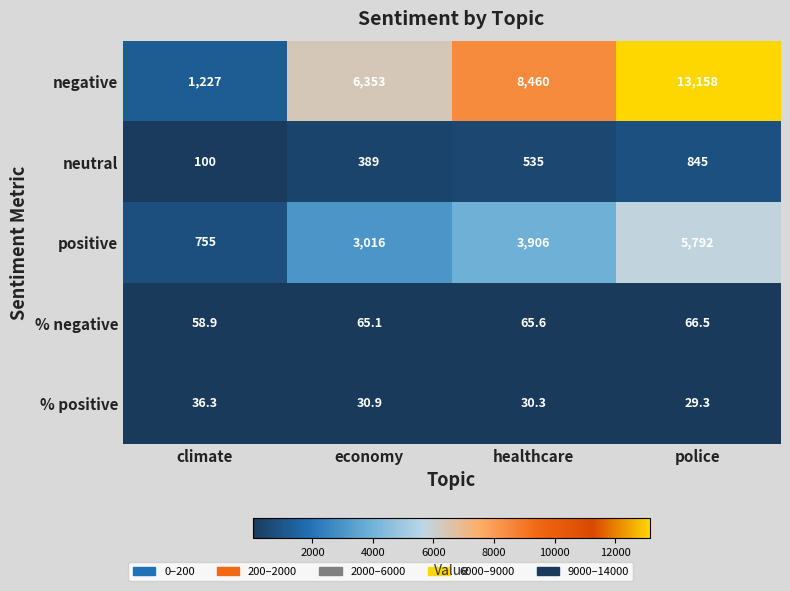

Reading right to left, list all the values displayed in this chart.

negative: 13158.0	8460.0	6353.0	1227.0
neutral: 845.0	535.0	389.0	100.0
positive: 5792.0	3906.0	3016.0	755.0
% negative: 66.5	65.6	65.1	58.9
% positive: 29.3	30.3	30.9	36.3